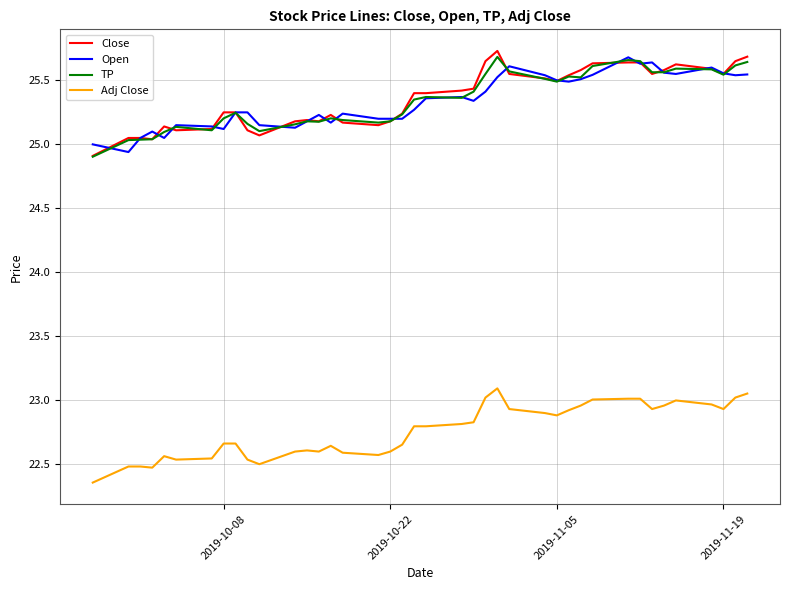

What are all the series names shown in the legend?

Close, Open, TP, Adj Close